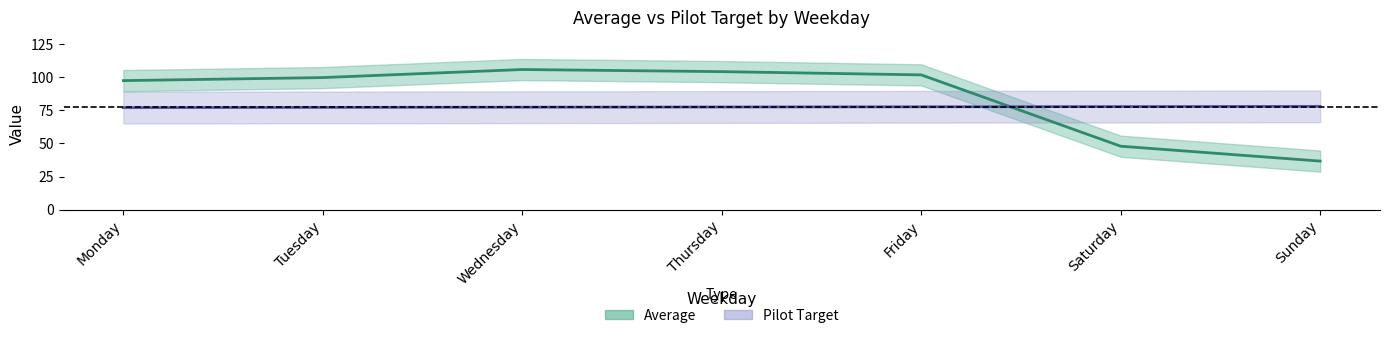

Between which two adjacent categories do Pilot Target and Average first intersect?

Friday and Saturday